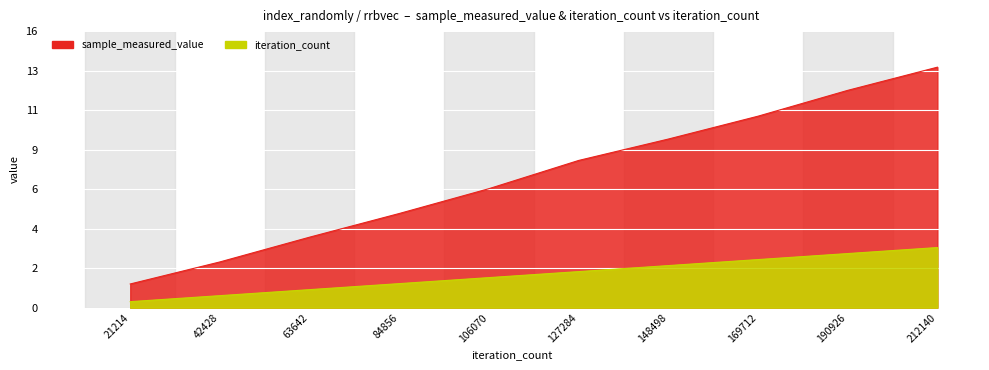

Which category has the highest value in the sample_measured_value series?

212140